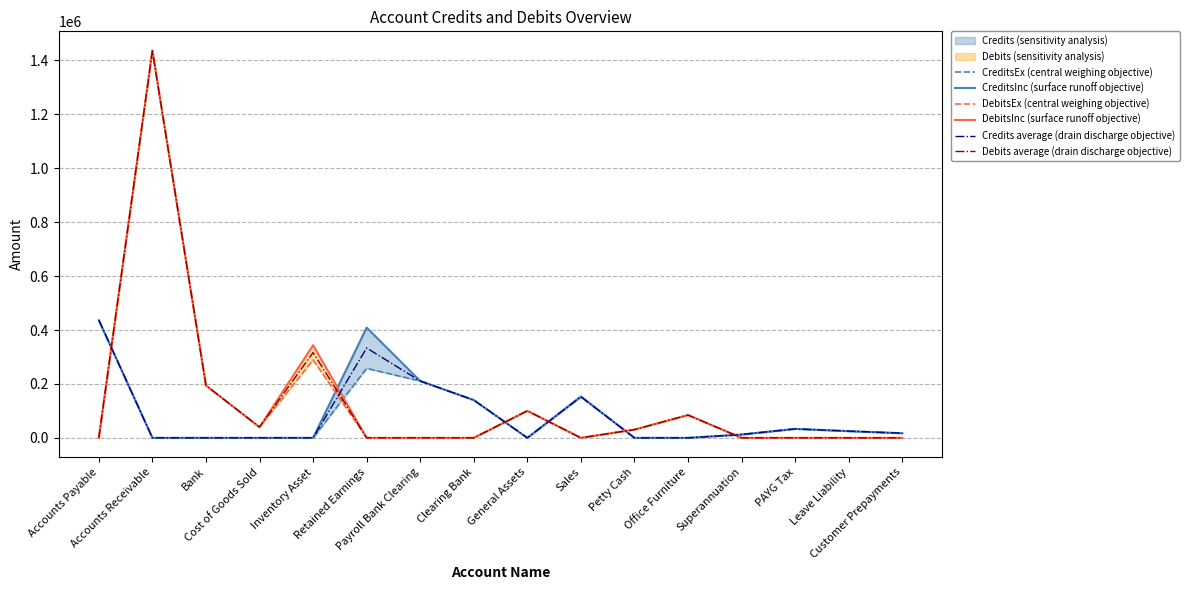

What is the spread (max minus min) of values at Office Furniture?

84567.7